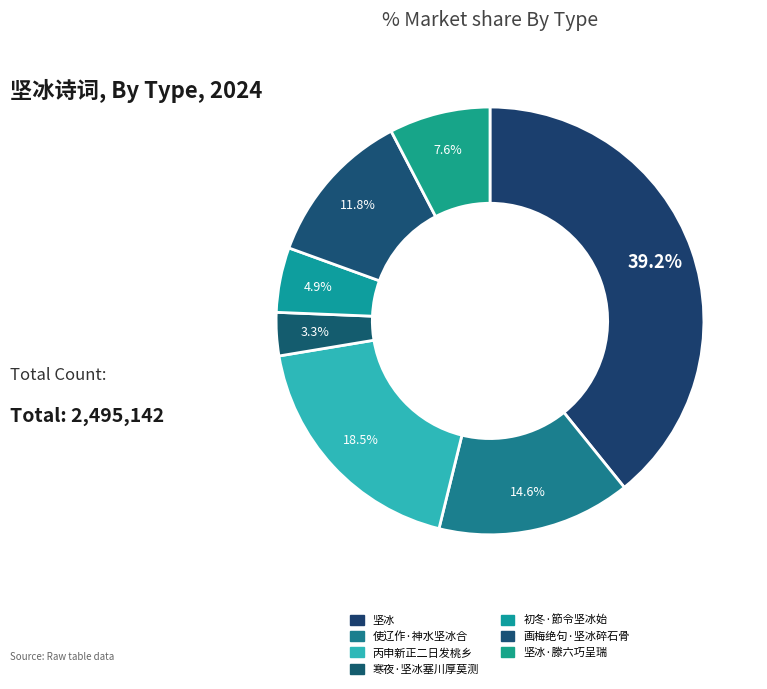

What is the smallest slice in the pie chart?

寒夜·坚冰塞川厚莫测